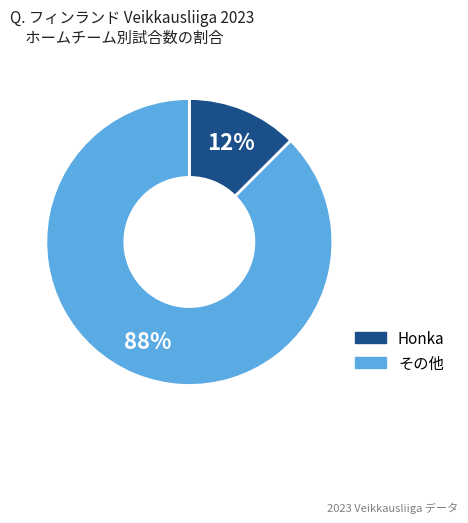

Is there a majority slice in this chart?

Yes